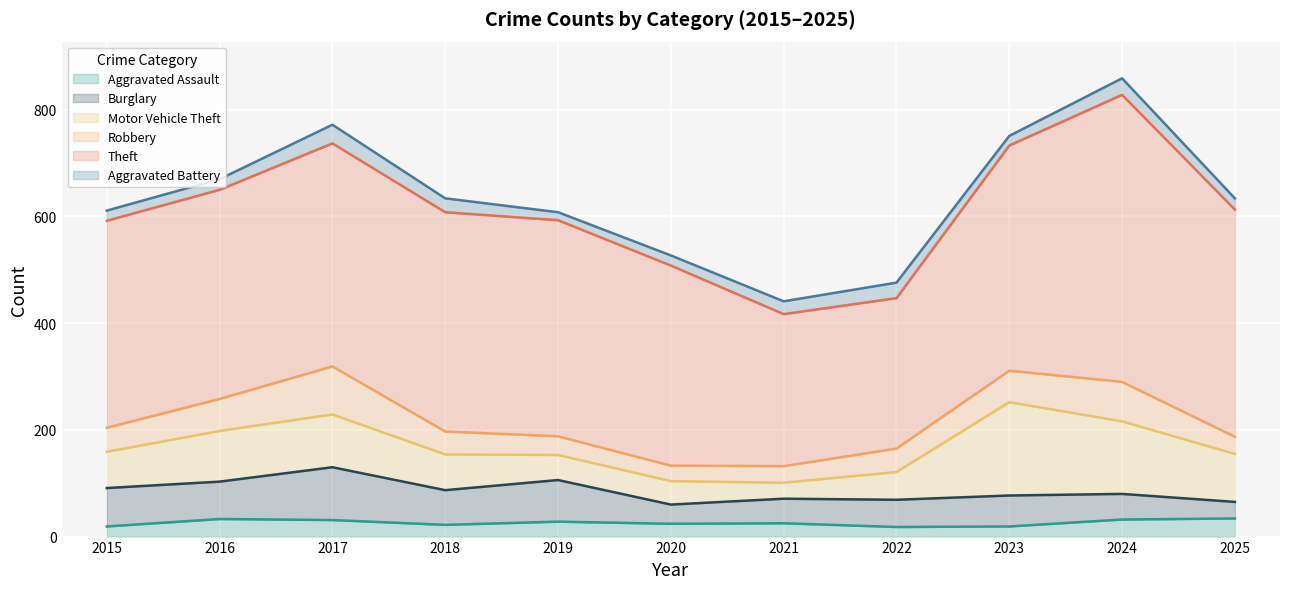

At which label does Robbery reach its peak?

2017